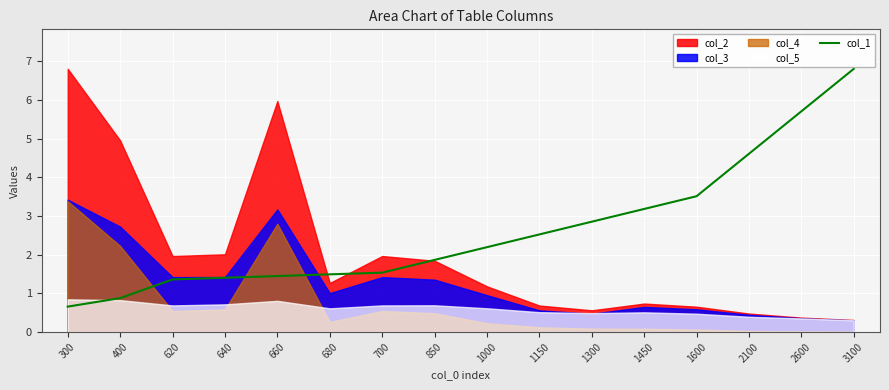

What is the difference between the maximum and second lowest values?

5.9